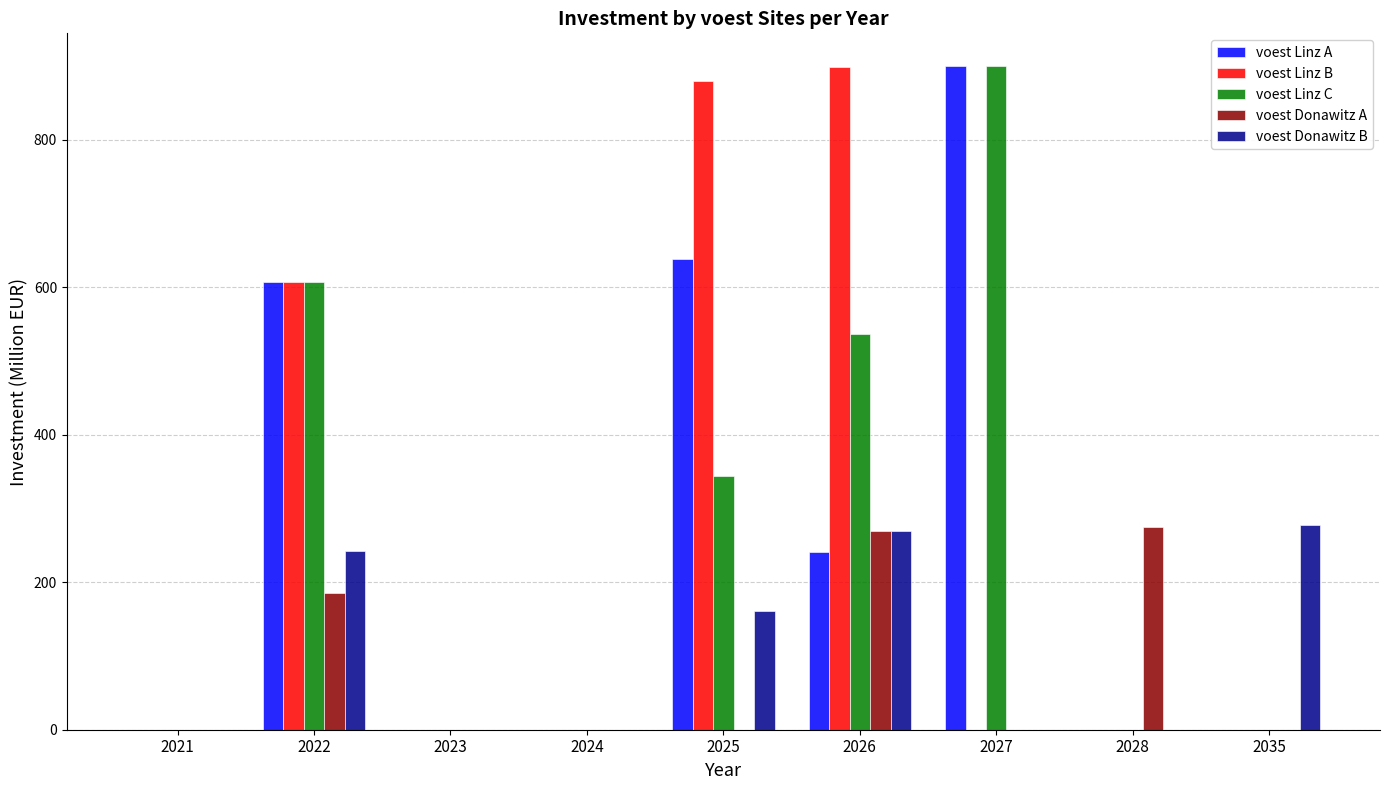

Is it true that voest Donawitz A equals -184.3 at 2027?

False